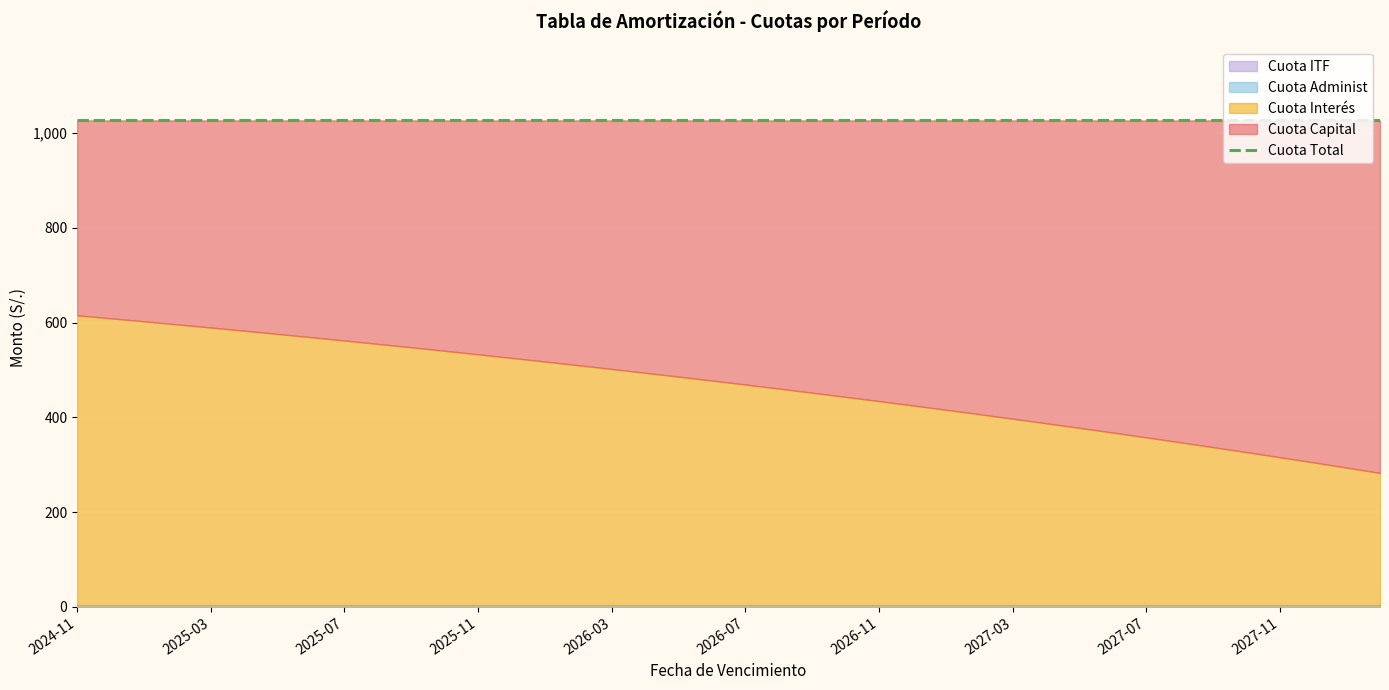

What is the total value across all series at 2026-05?

2053.8